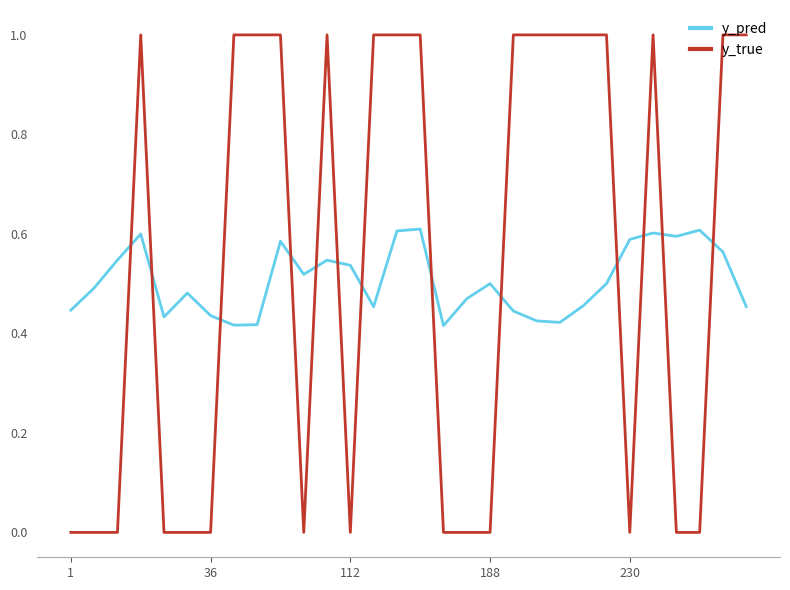

True or false: y_true and y_pred cross at least once.

True